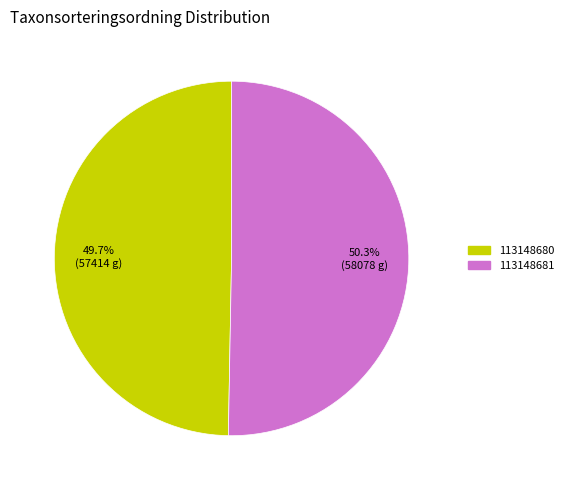

Is the sum of 113148681 and 113148680 greater than half?

Yes